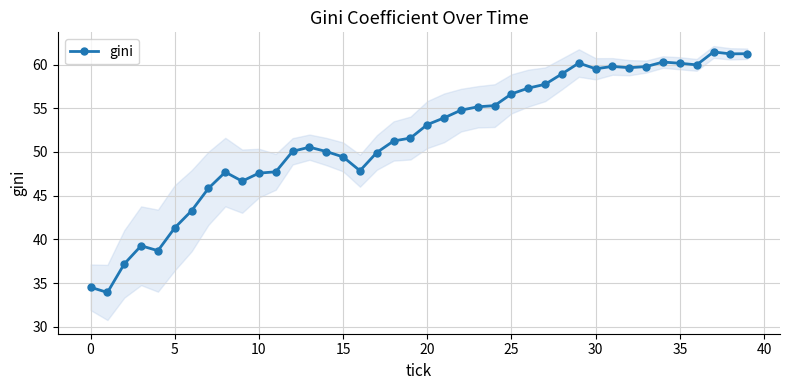

The value of gini at 30 is 59.5. True or false?

True